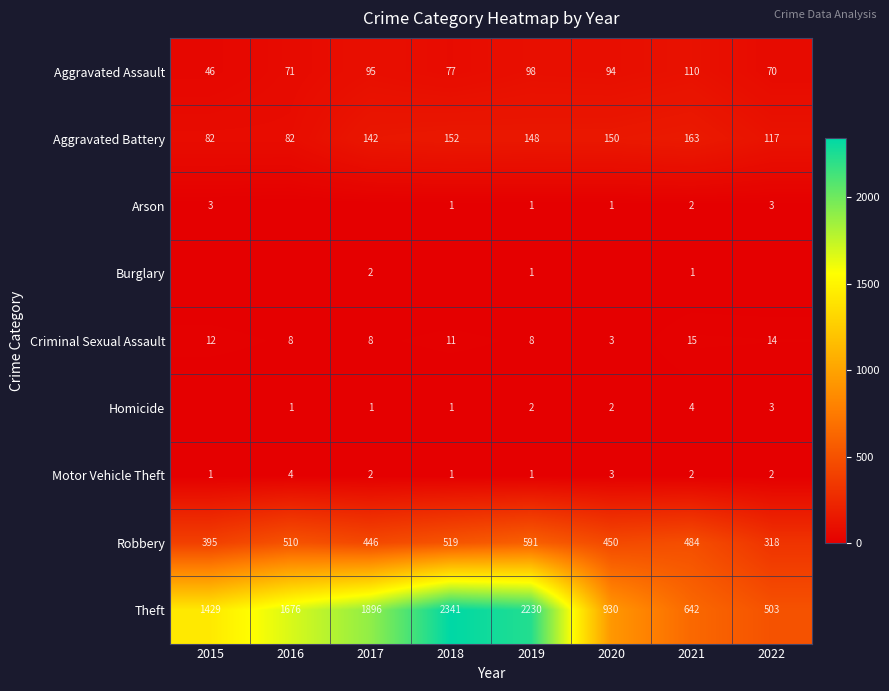

At which category is the sum across all series the highest?

2018